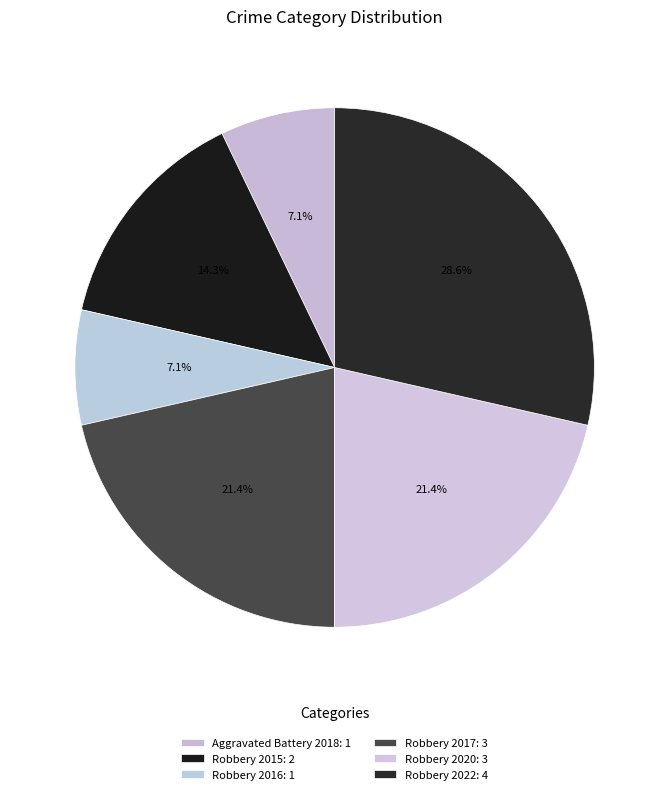

How many slices are in this pie chart?

6